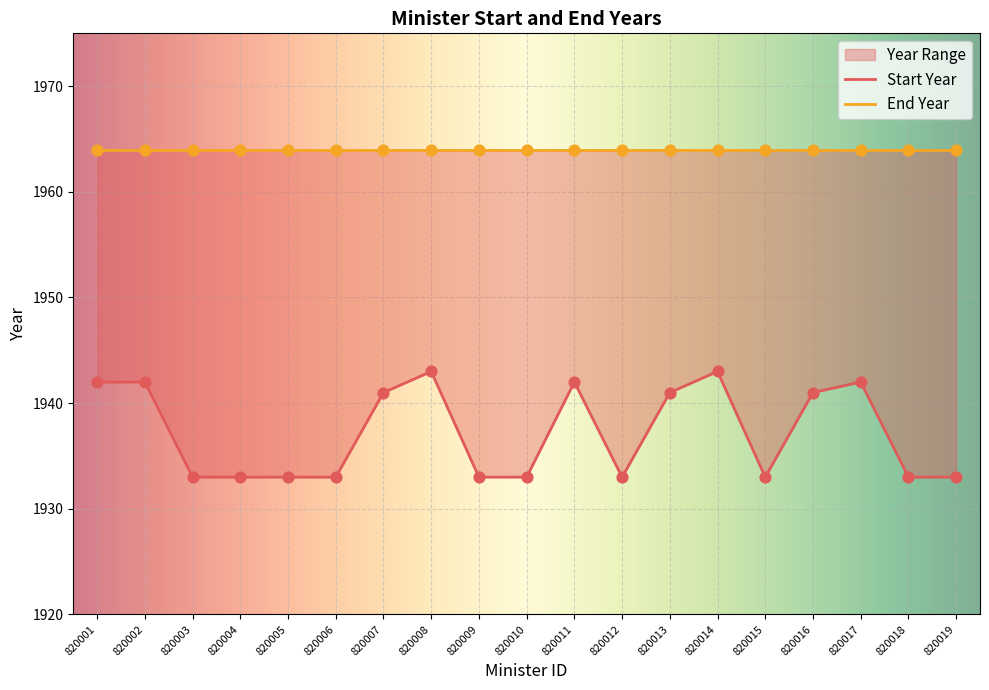

Between 820007 and 820006, which is larger?

820007